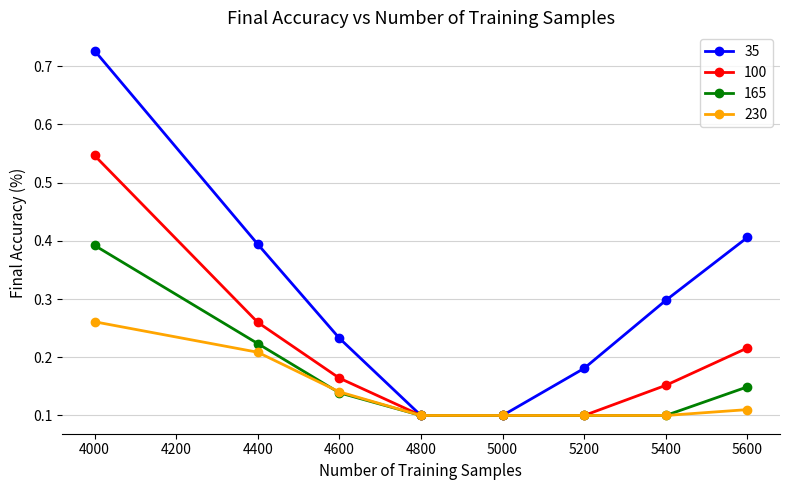

Is it true that 165 equals 0.1 at 5000?

True